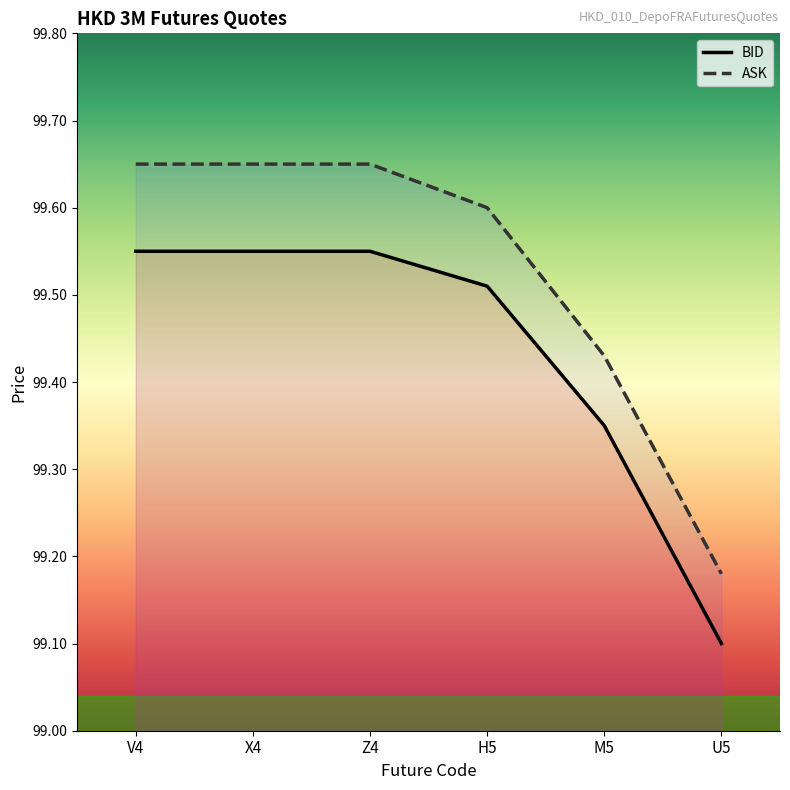

How many lines are shown in the chart?

2